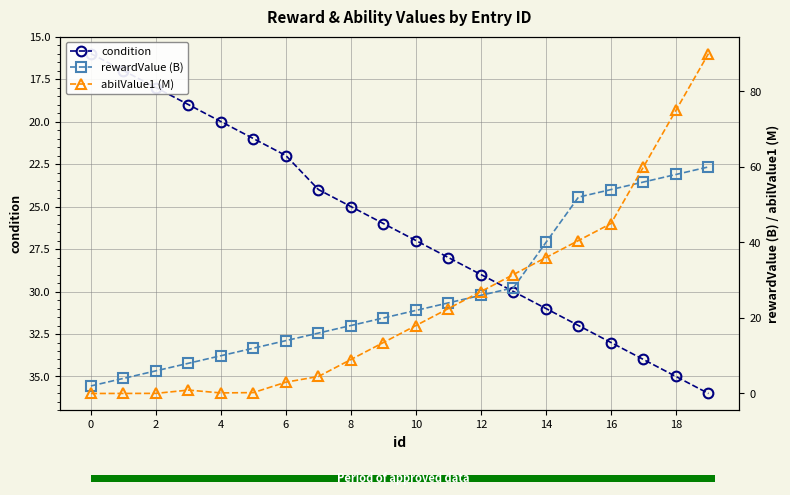

What is the spread (max minus min) of values at 0?

16.0